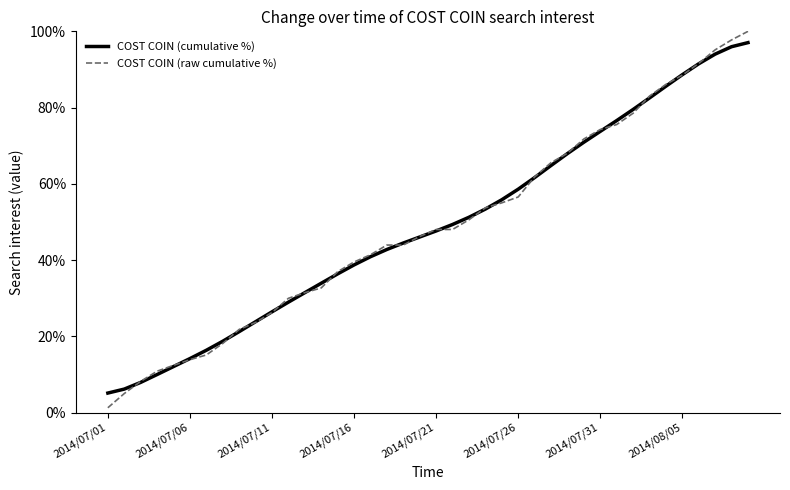

Which series has the widest spread of values?

COST COIN (raw cumulative %)